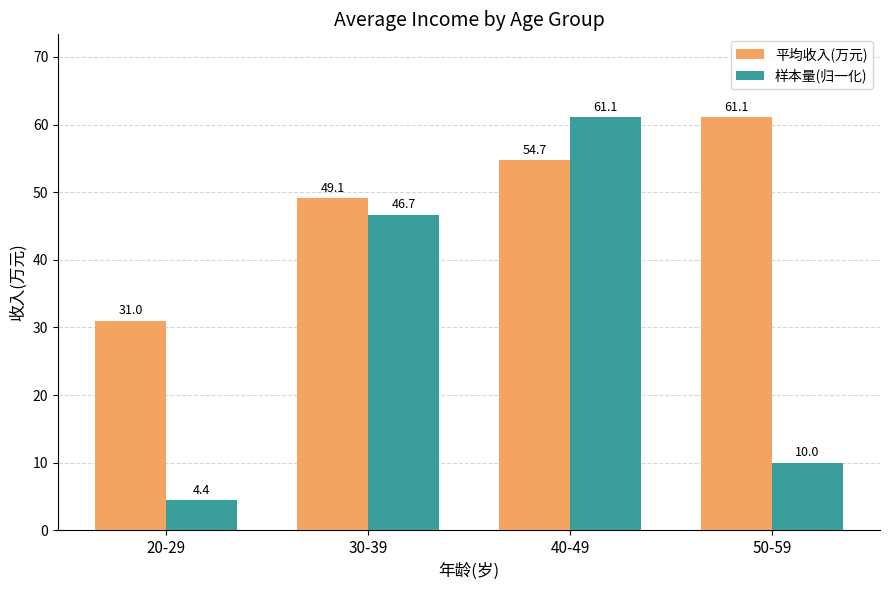

What position from the right is 50-59?

1